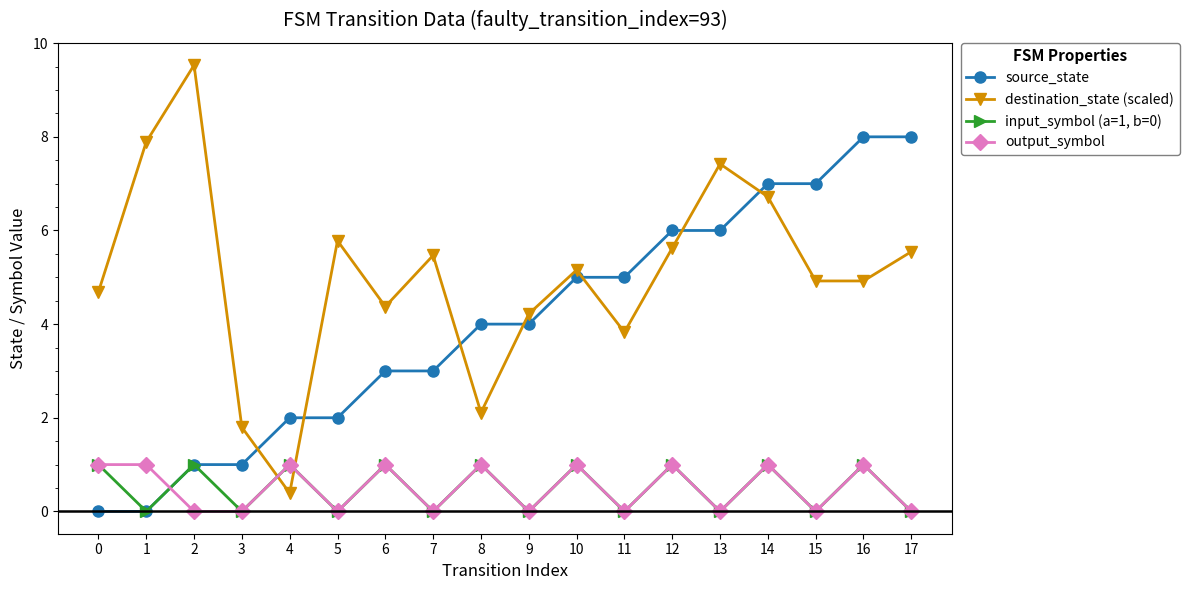

At how many categories does at least one series exceed 0?

18